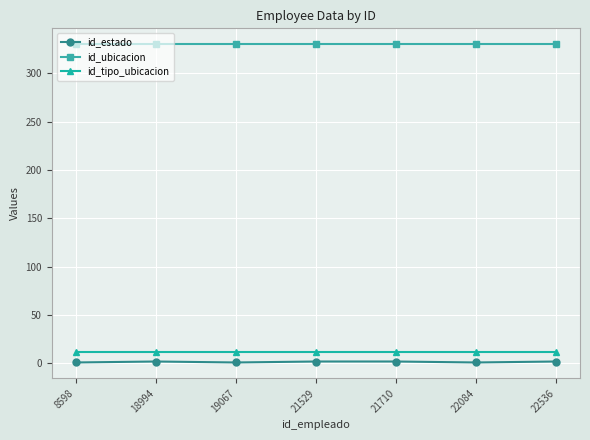

Which series has the widest spread of values?

id_estado